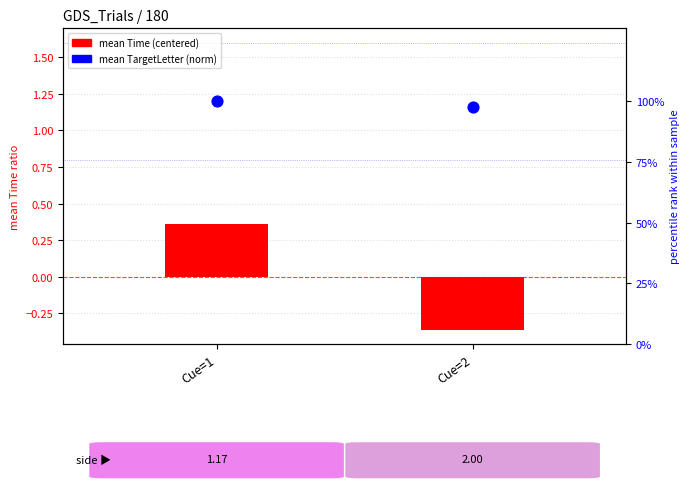

At how many categories does at least one series exceed 0?

2